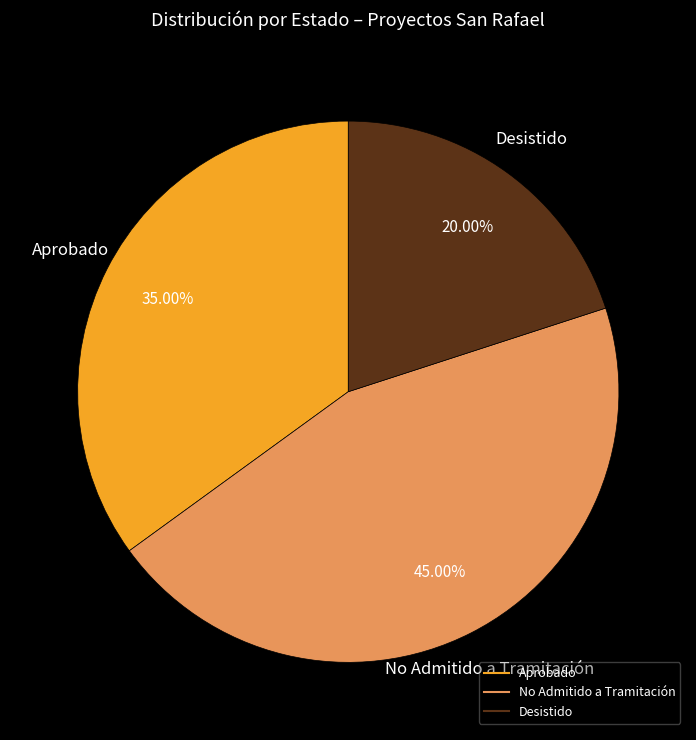

Is there any slice that represents more than half of the pie?

No